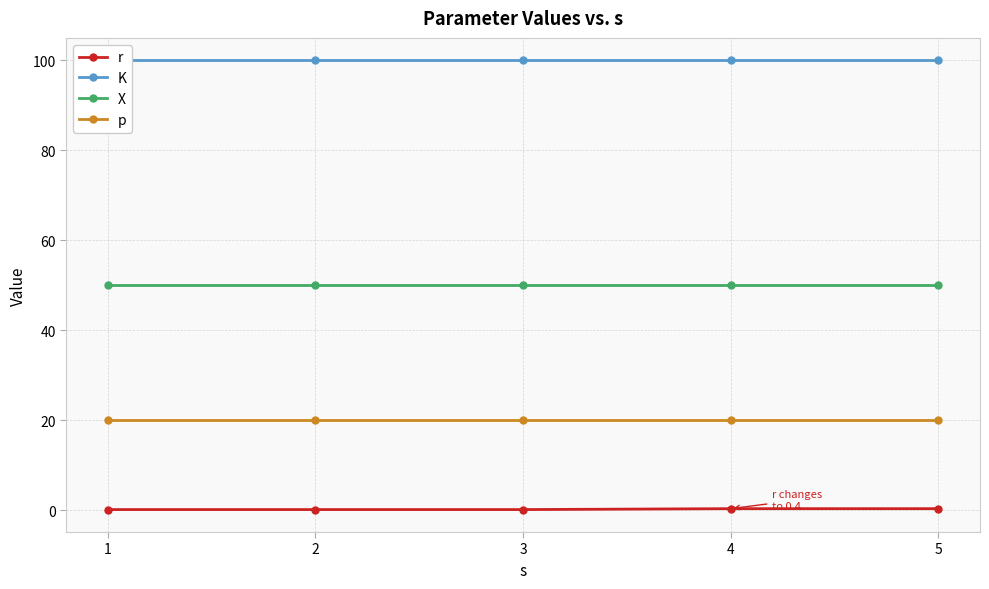

At which category is the sum across all series the highest?

4